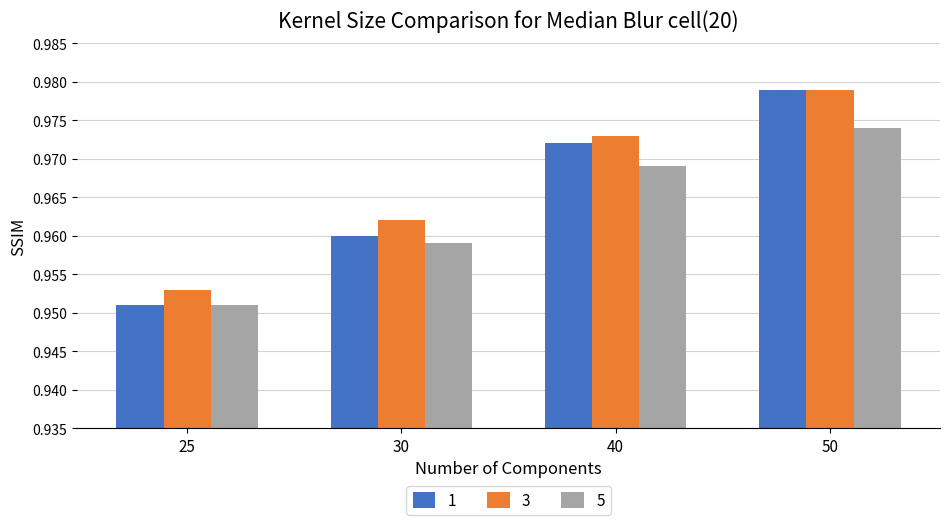

List the series in order of their overall mean, lowest first.

5, 1, 3